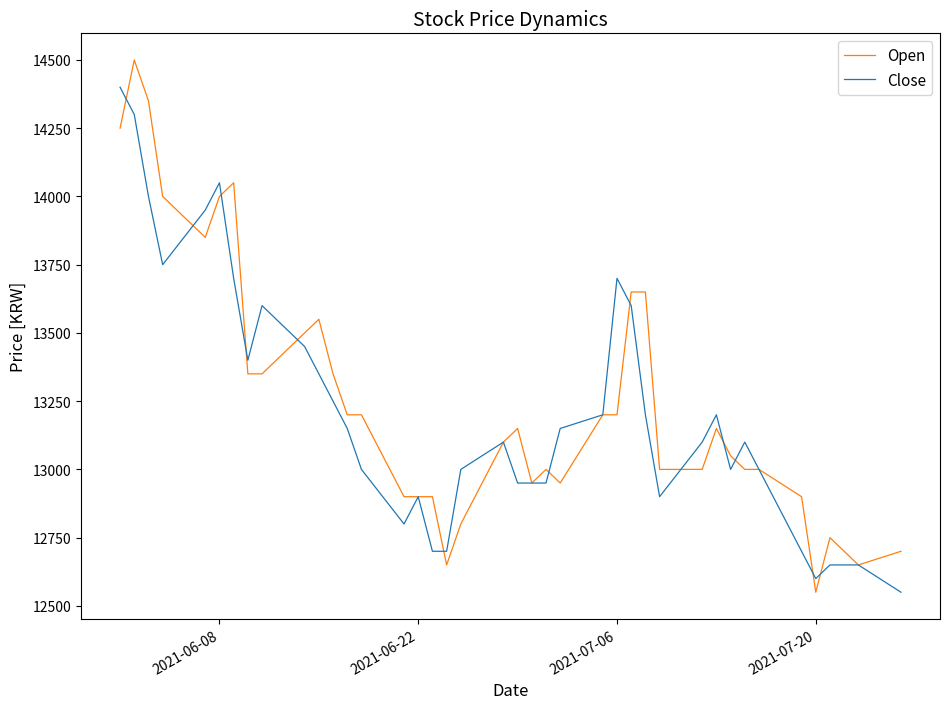

Reading right to left, list all the values displayed in this chart.

Open: 12700	12650	12700	12750	12550	12900	13000	13000	13050	13150	13000	13000	13650	13650	13200	13200	12950	13000	12950	13150	13100	12800	12650	12900	12900	12900	13200	13200	13350	13550	13500	13350	13350	14050	14000	13850	14000	14350	14500	14250
Close: 12550	12650	12650	12650	12600	12700	13000	13100	13000	13200	13100	12900	13200	13600	13700	13200	13150	12950	12950	12950	13100	13000	12700	12700	12900	12800	13000	13150	13250	13350	13450	13600	13400	13700	14050	13950	13750	14000	14300	14400